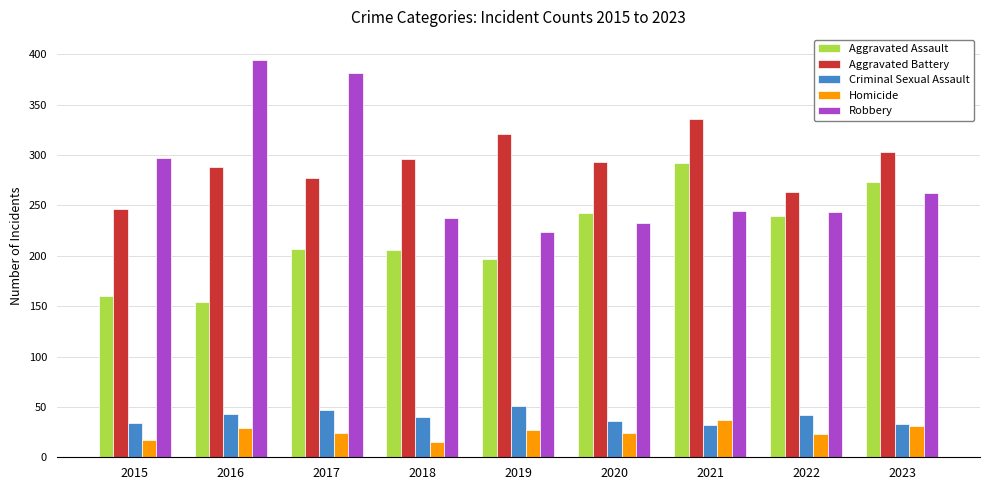

List the series in order of their peak value, lowest first.

Homicide, Criminal Sexual Assault, Aggravated Assault, Aggravated Battery, Robbery